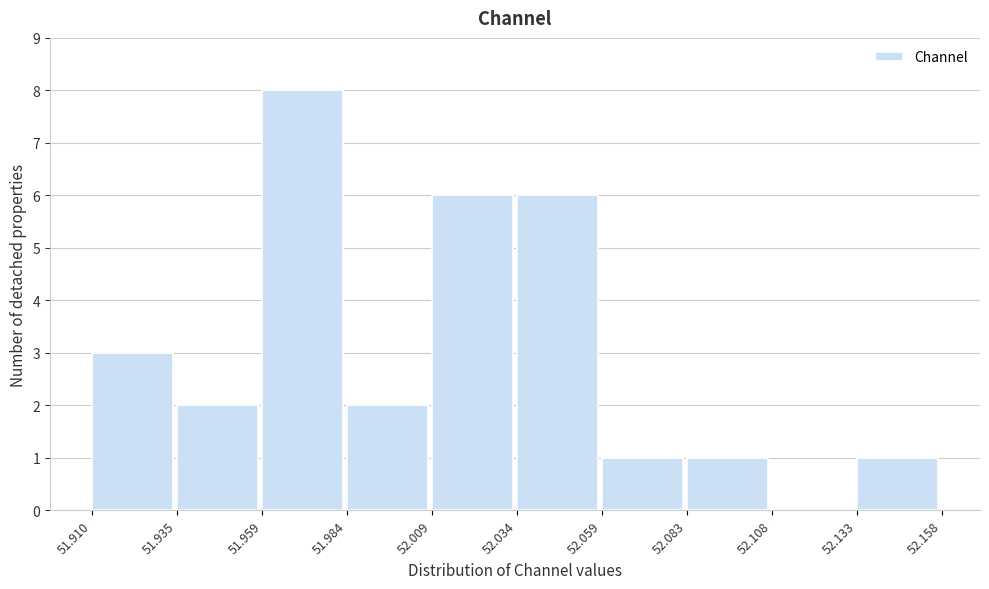

Reading left to right, list every bar in this chart as the range it spans on the x-axis followed by its height. The values are not printed on the chart, so give them approximately, as read against the axis.

51.910 to 51.935: 3
51.935 to 51.959: 2
51.959 to 51.984: 8
51.984 to 52.009: 2
52.009 to 52.034: 6
52.034 to 52.059: 6
52.059 to 52.083: 1
52.083 to 52.108: 1
52.108 to 52.133: 0
52.133 to 52.158: 1